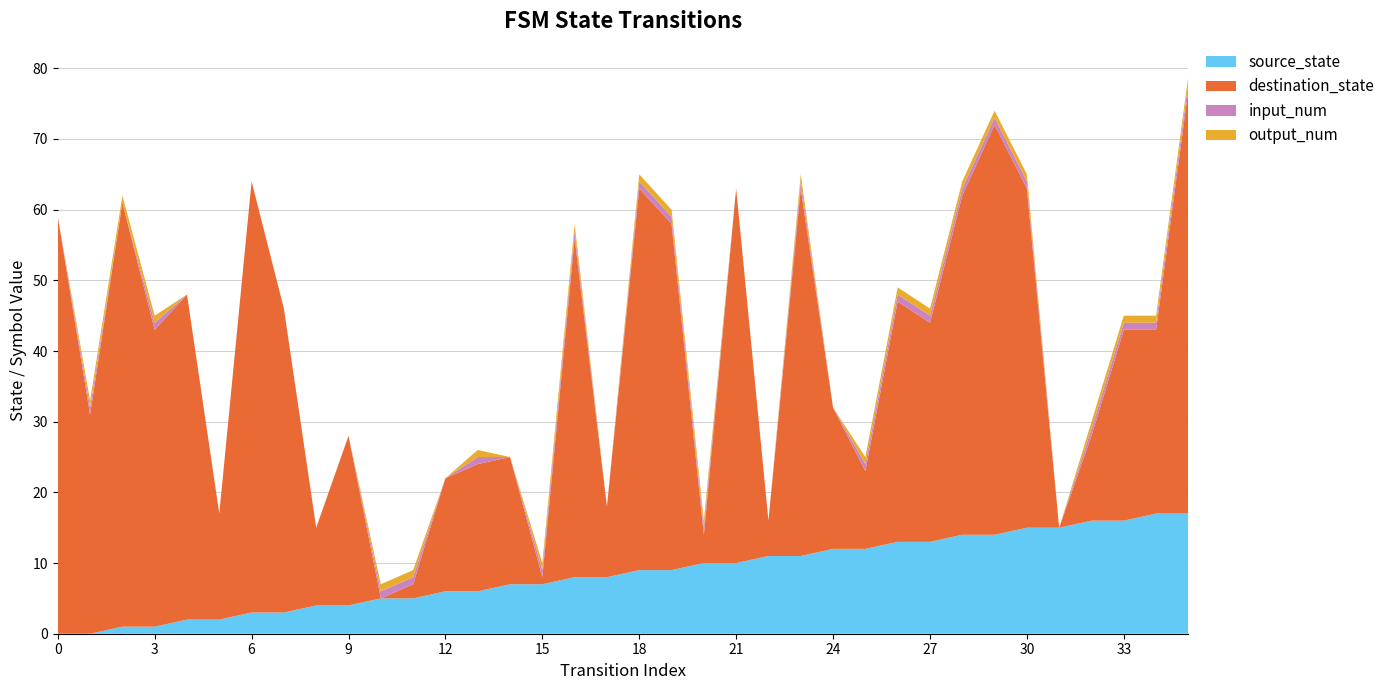

Reading left to right, extract all data points from this chart.

source_state: 0	0	1	1	2	2	3	3	4	4	5	5	6	6	7	7	8	8	9	9	10	10	11	11	12	12	13	13	14	14	15	15	16	16	17	17
destination_state: 59	31	60	42	46	15	61	43	11	24	0	2	16	18	18	1	48	10	54	49	4	53	5	52	20	11	34	31	48	58	48	0	12	27	26	60
input_num: 0	1	0	1	0	0	0	0	0	0	1	1	0	1	0	1	1	0	1	1	1	0	0	1	0	1	1	1	1	1	1	0	1	1	1	1
output_num: 0	1	1	1	0	0	0	0	0	0	1	1	0	1	0	1	1	0	1	1	1	0	0	1	0	1	1	1	1	1	1	0	1	1	1	1